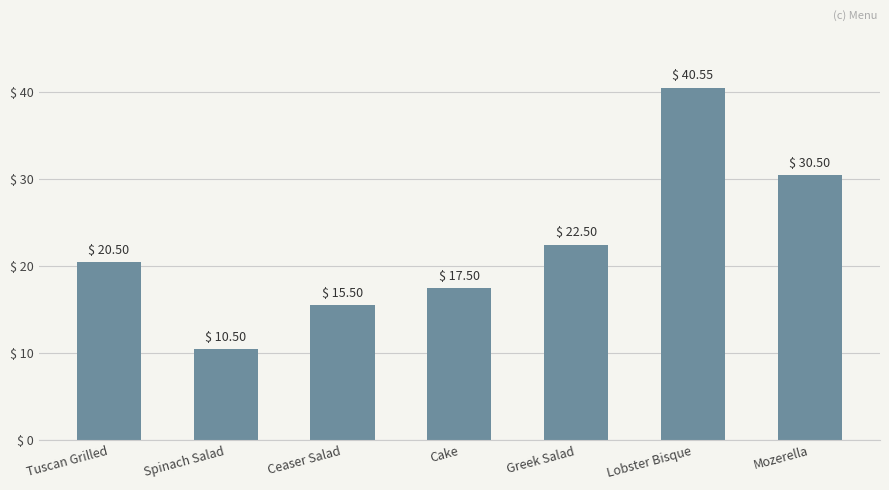

What is the value of the 7th bar from the left?

30.5